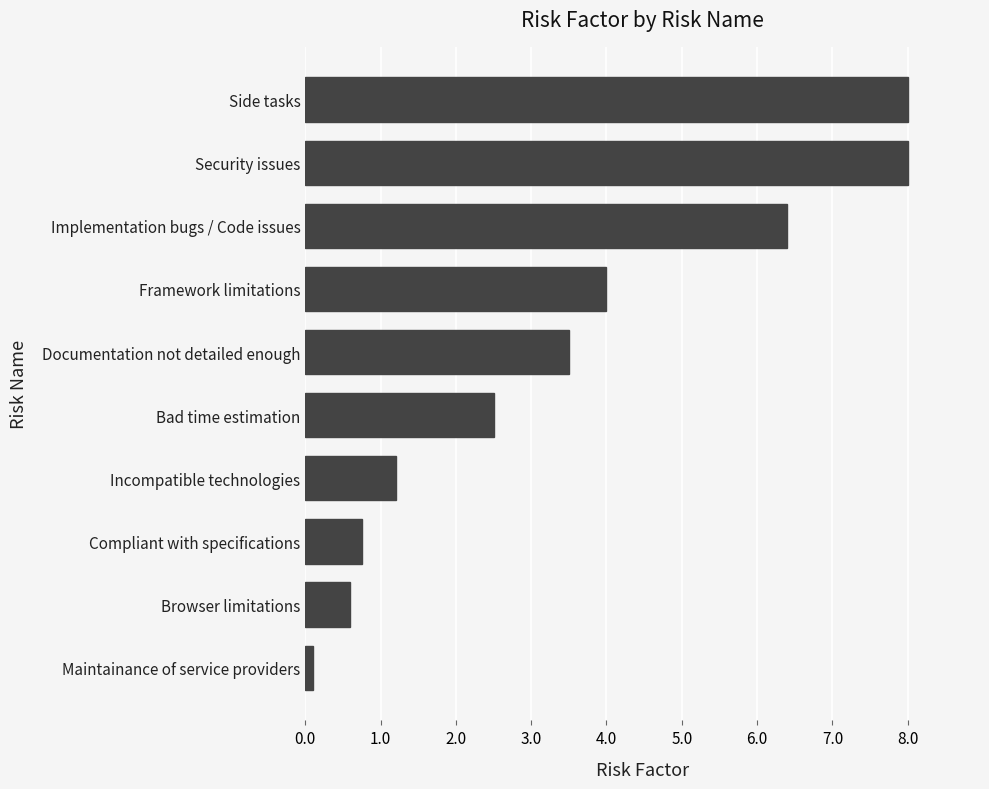

How many categories are shown in the chart?

10